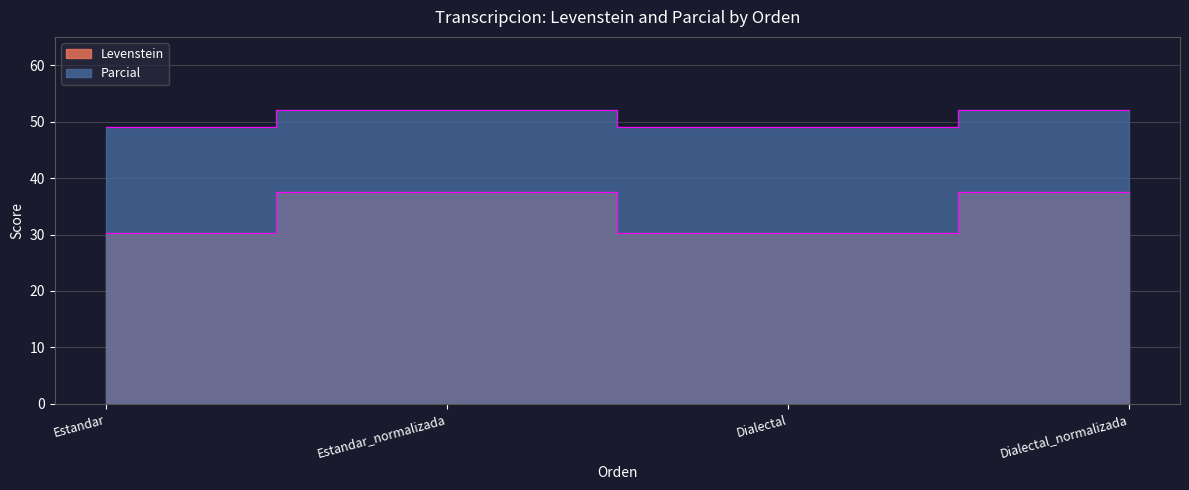

Which series has the widest spread of values?

Levenstein